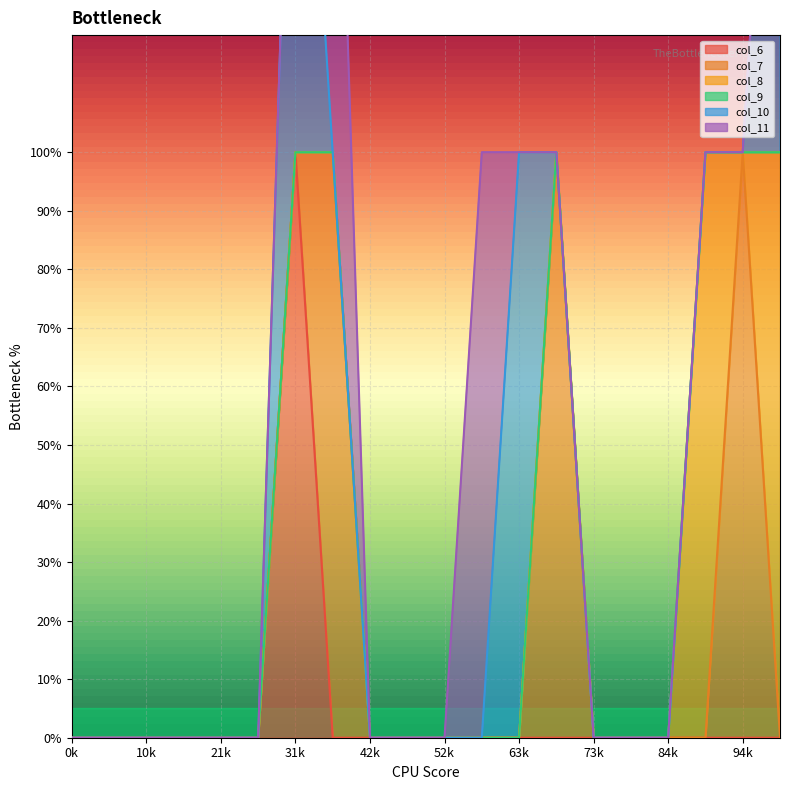

Where is the first local minimum for col_8?

18